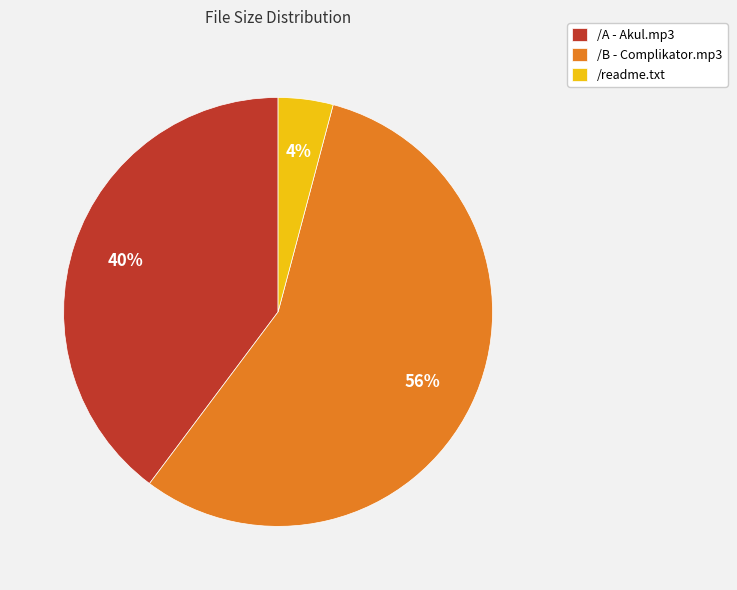

To the nearest percent, what is the difference between the /B - Complikator.mp3 and /A - Akul.mp3 slice percentages?

16%